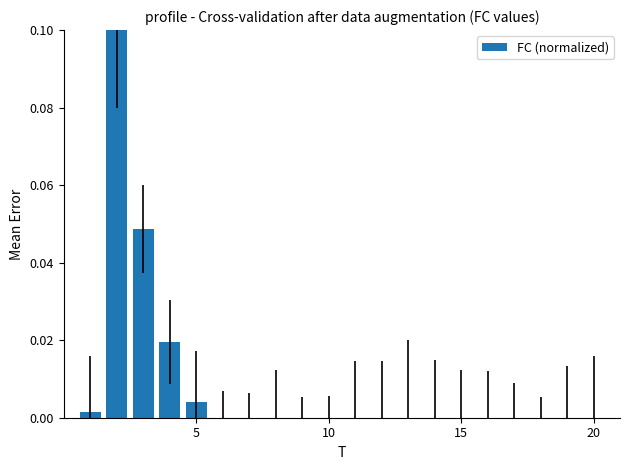

Count the number of data series in this chart.

1